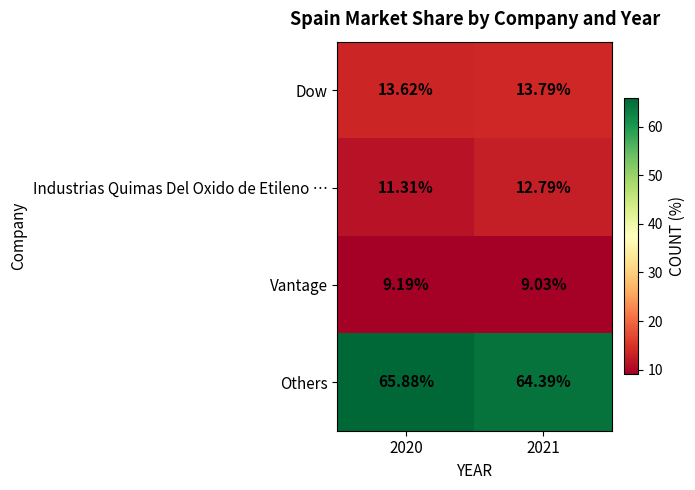

Rank the series at 2021 from highest to lowest value.

Others, Dow, Industrias Quimas Del Oxido de Etileno …, Vantage